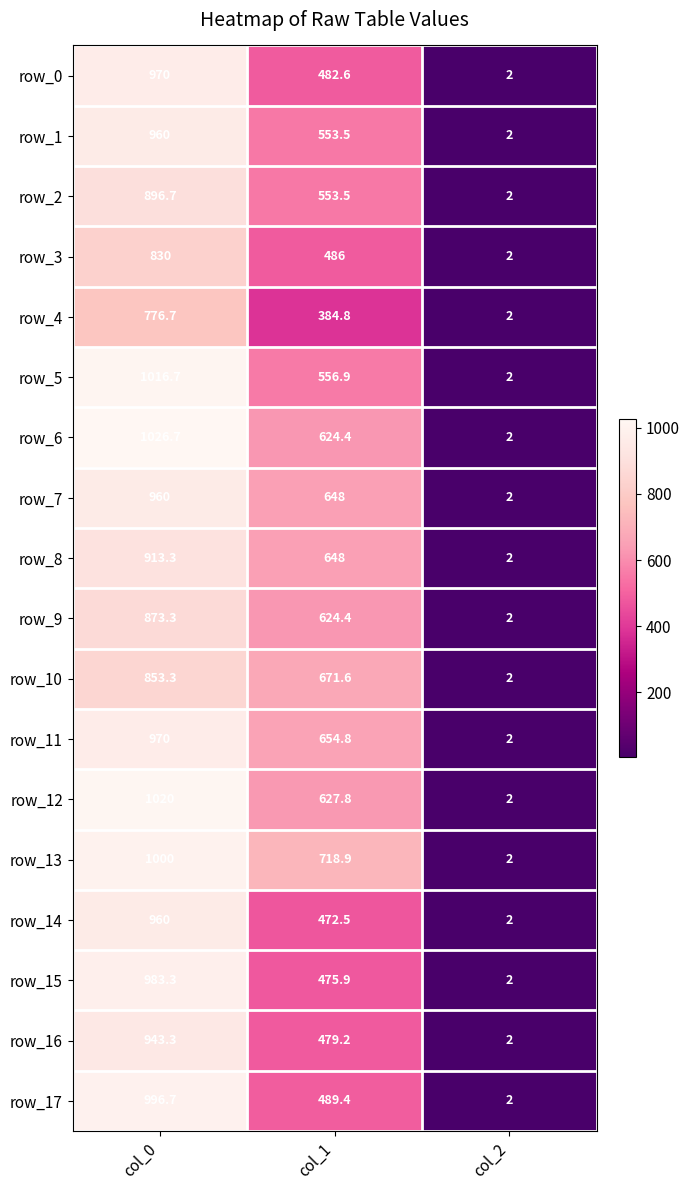

How many data points in row_6 are less than 624?

1